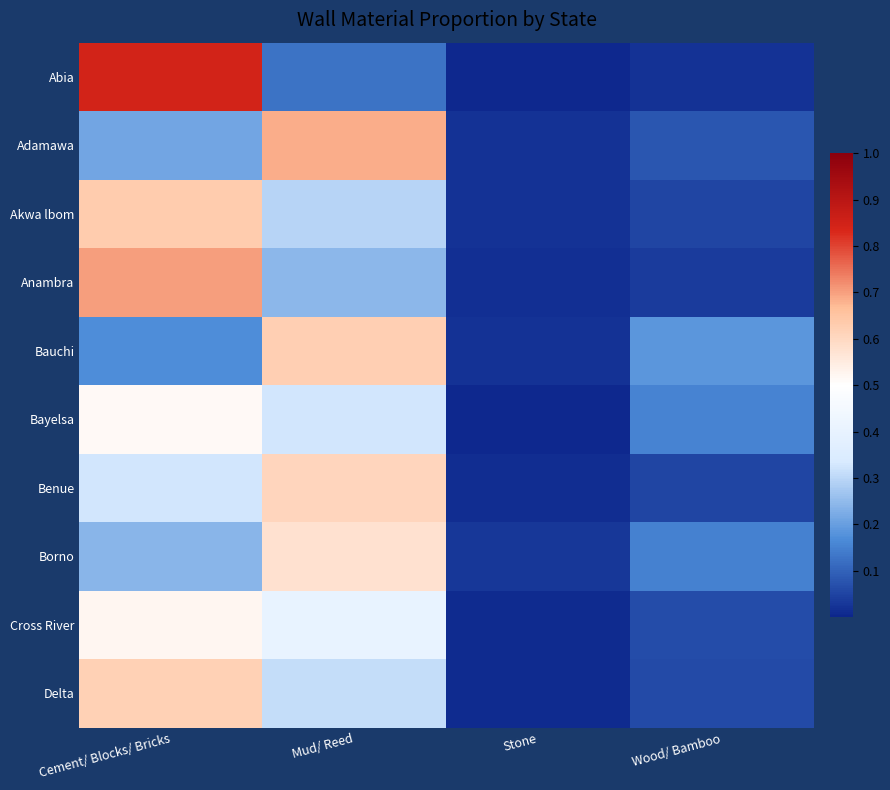

Reading left to right, list all the values displayed in this chart.

Abia: Cement/ Blocks/ Bricks=0.8	Mud/ Reed=0.1	Stone=0.0	Wood/ Bamboo=0.0
Adamawa: Cement/ Blocks/ Bricks=0.2	Mud/ Reed=0.7	Stone=0.0	Wood/ Bamboo=0.1
Akwa lbom: Cement/ Blocks/ Bricks=0.6	Mud/ Reed=0.3	Stone=0.0	Wood/ Bamboo=0.1
Anambra: Cement/ Blocks/ Bricks=0.7	Mud/ Reed=0.2	Stone=0.0	Wood/ Bamboo=0.0
Bauchi: Cement/ Blocks/ Bricks=0.2	Mud/ Reed=0.6	Stone=0.0	Wood/ Bamboo=0.2
Bayelsa: Cement/ Blocks/ Bricks=0.5	Mud/ Reed=0.3	Stone=0.0	Wood/ Bamboo=0.2
Benue: Cement/ Blocks/ Bricks=0.3	Mud/ Reed=0.6	Stone=0.0	Wood/ Bamboo=0.1
Borno: Cement/ Blocks/ Bricks=0.2	Mud/ Reed=0.6	Stone=0.0	Wood/ Bamboo=0.2
Cross River: Cement/ Blocks/ Bricks=0.5	Mud/ Reed=0.4	Stone=0.0	Wood/ Bamboo=0.1
Delta: Cement/ Blocks/ Bricks=0.6	Mud/ Reed=0.3	Stone=0.0	Wood/ Bamboo=0.1